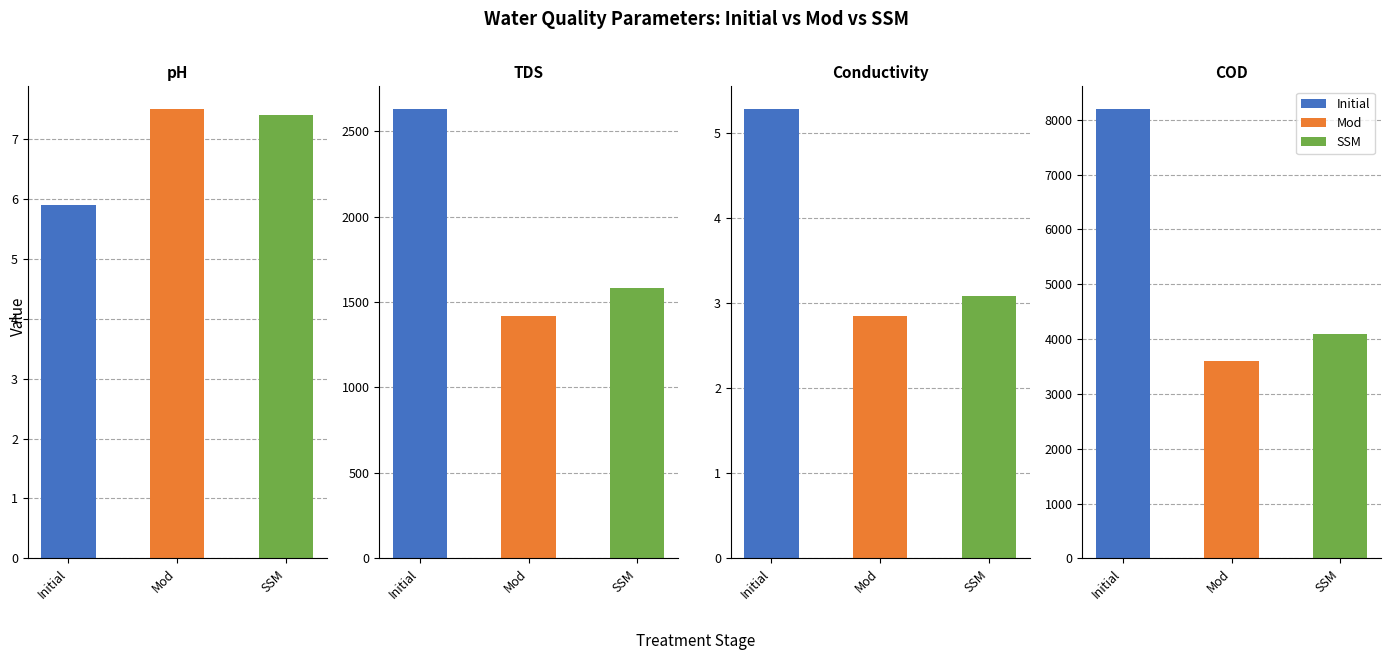

What are all the series names shown in the legend?

Initial, Mod, SSM